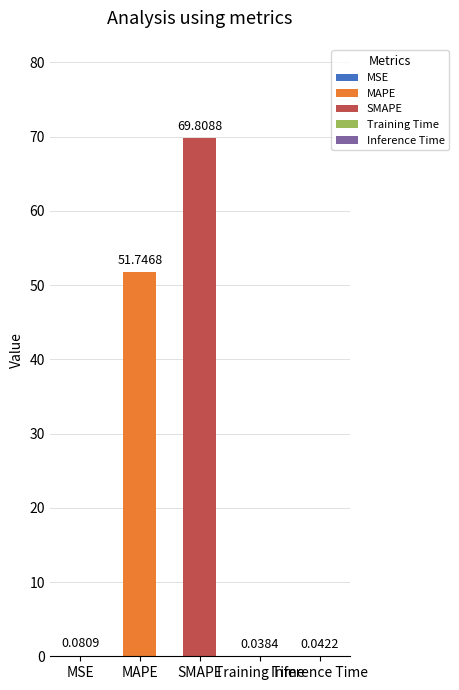

The value at MSE is 0.1. True or false?

True